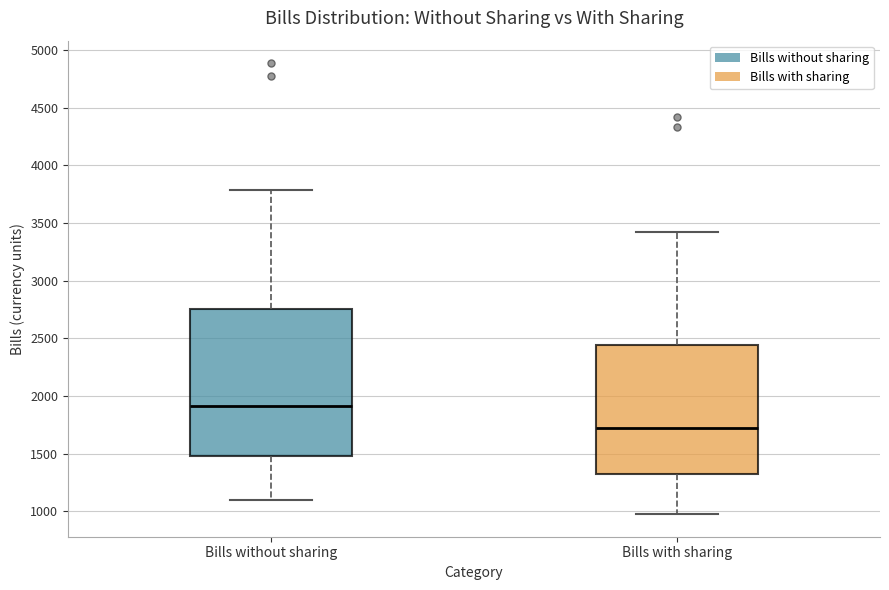

Where is the lower edge of the box for Bills with sharing on the y-axis? The values are not printed on the chart, so give them approximately, as read against the axis.

1350